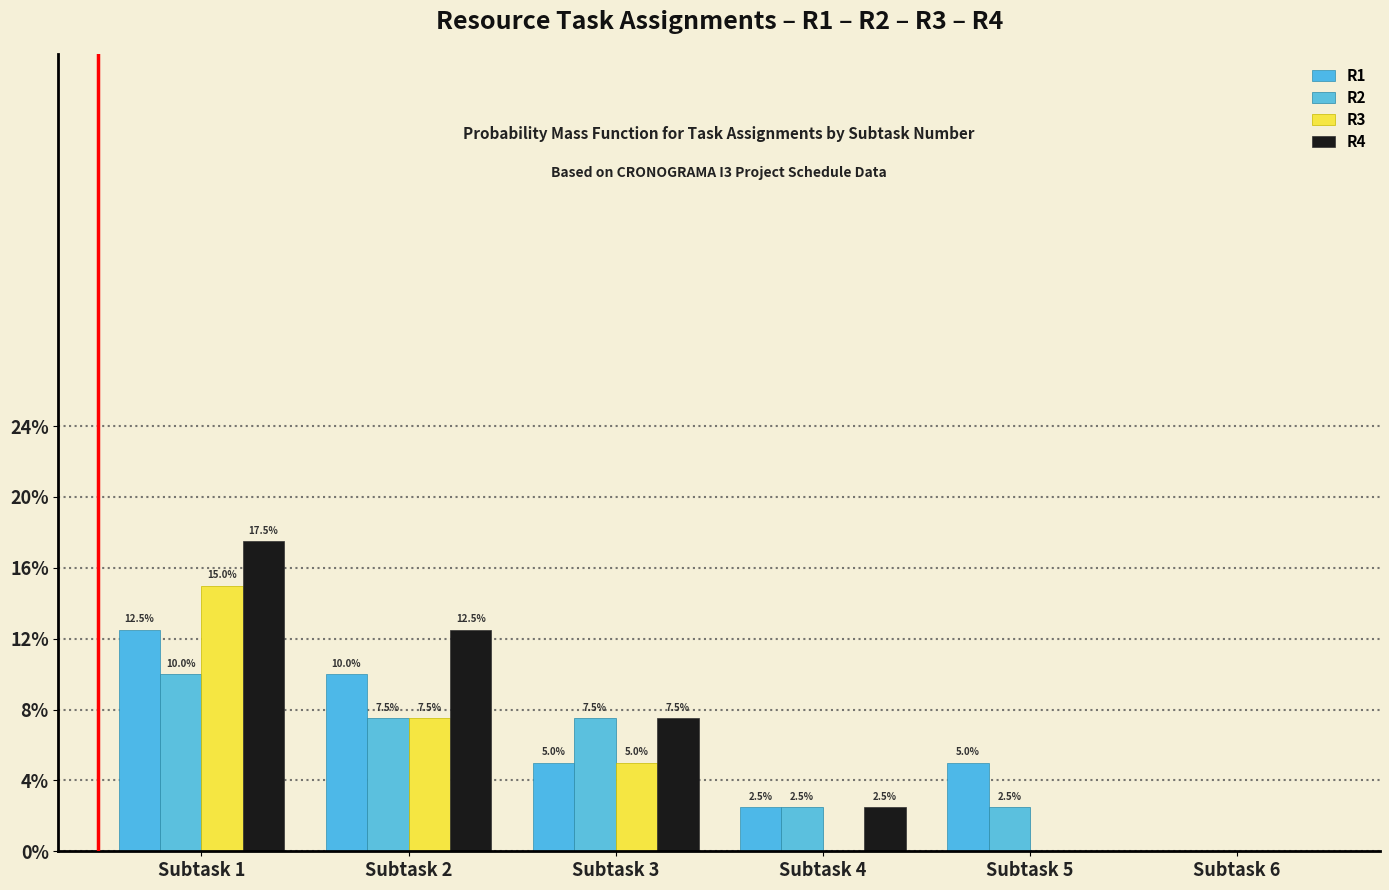

Does the chart contain stacked bars?

No